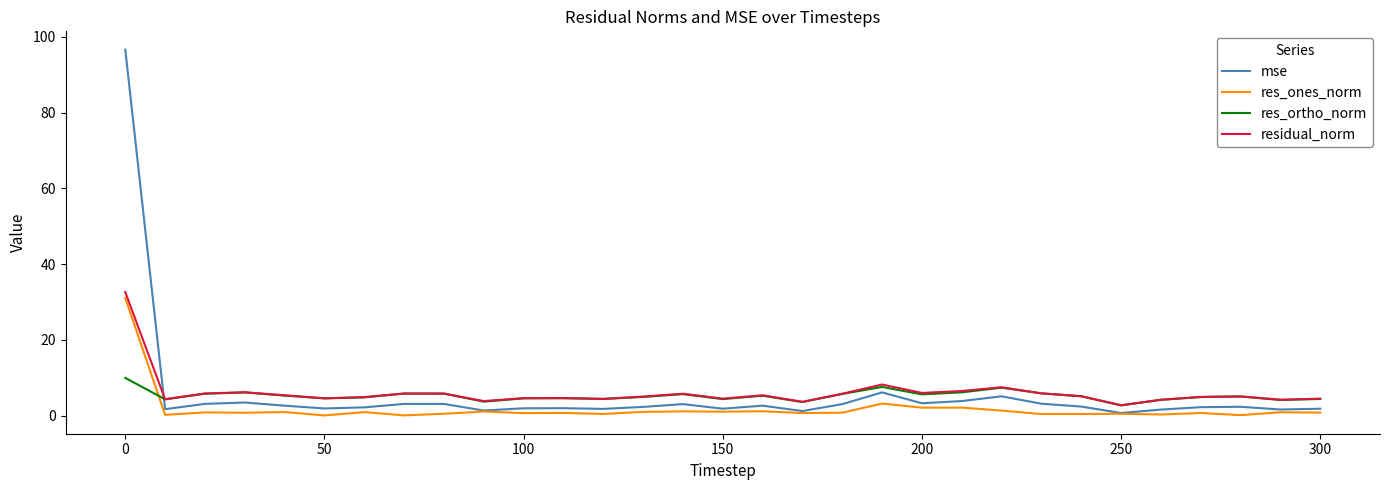

True or false: res_ones_norm and res_ortho_norm cross at least once.

True